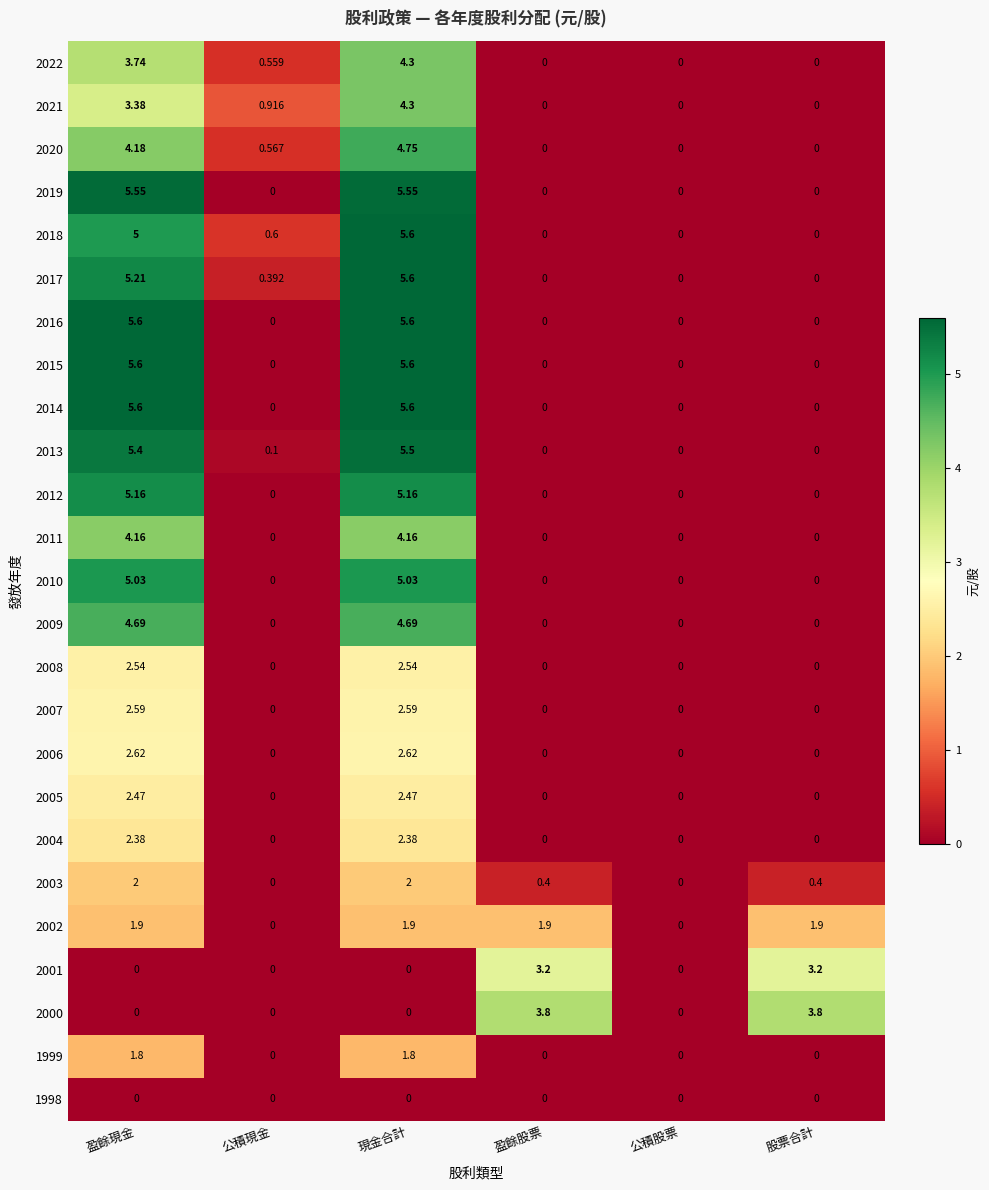

How many categories are shown in the chart?

6